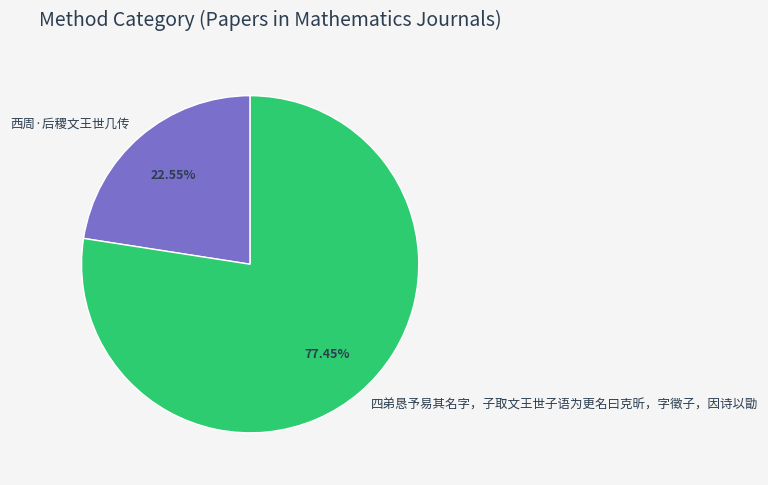

Rank the categories by value from lowest to highest.

西周·后稷文王世几传, 四弟恳予易其名字，子取文王世子语为更名曰克昕，字徵子，因诗以勖